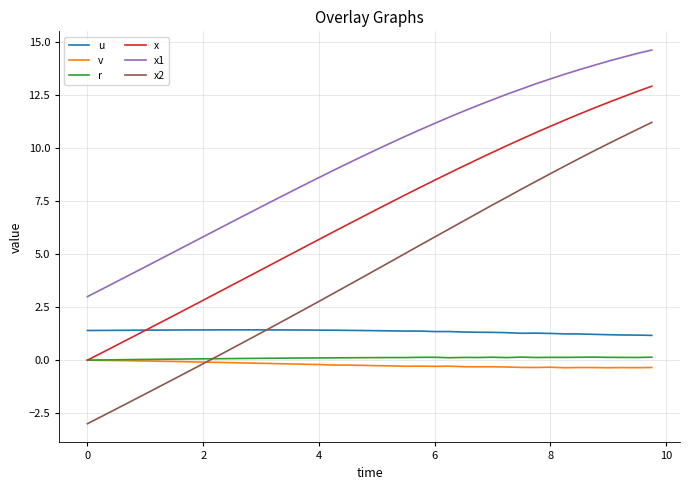

True or false: u and r cross at least once.

False